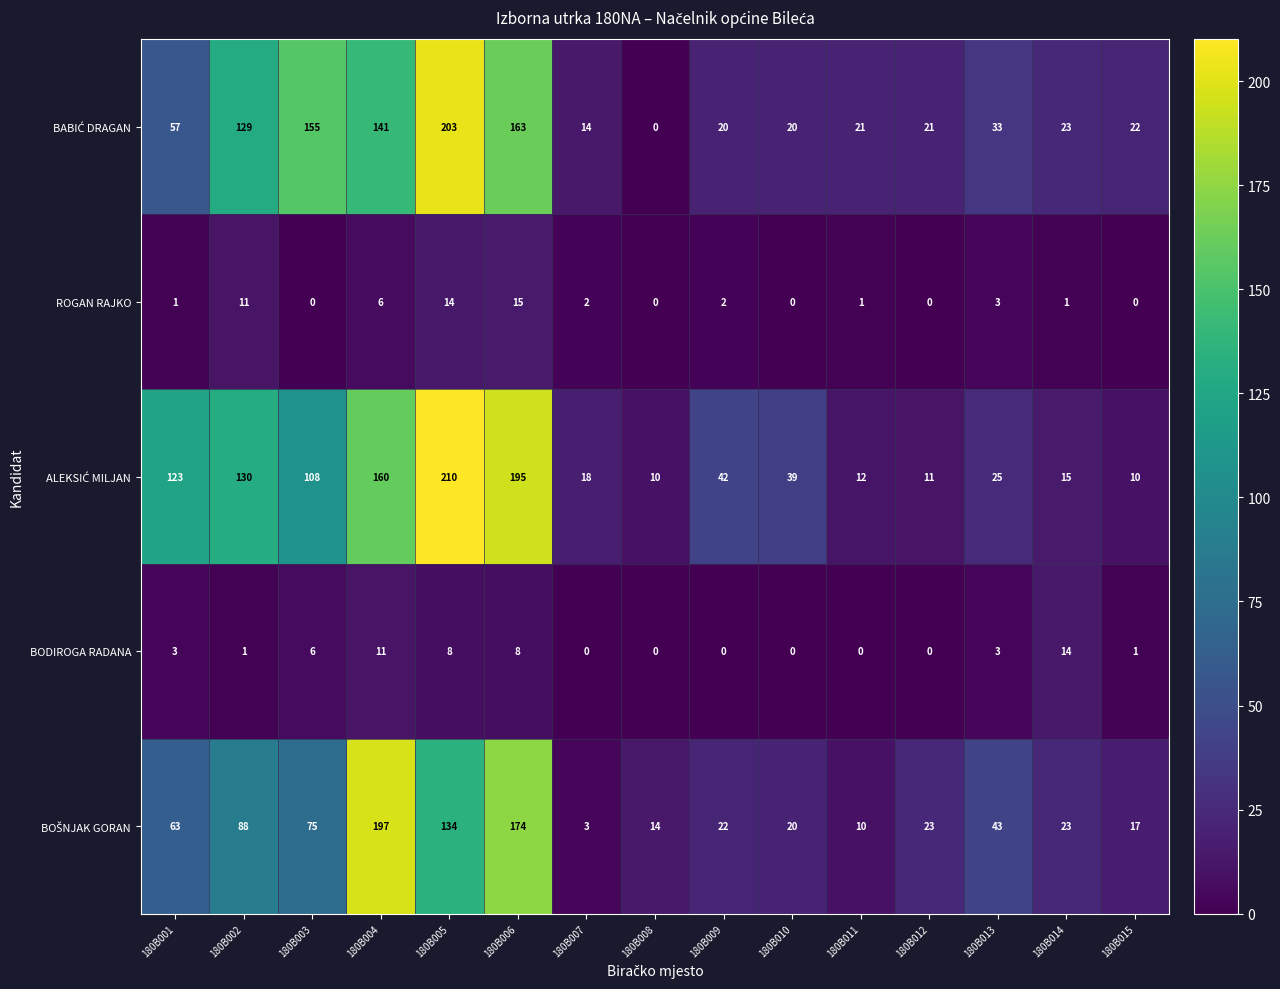

What is the greatest value displayed?

210